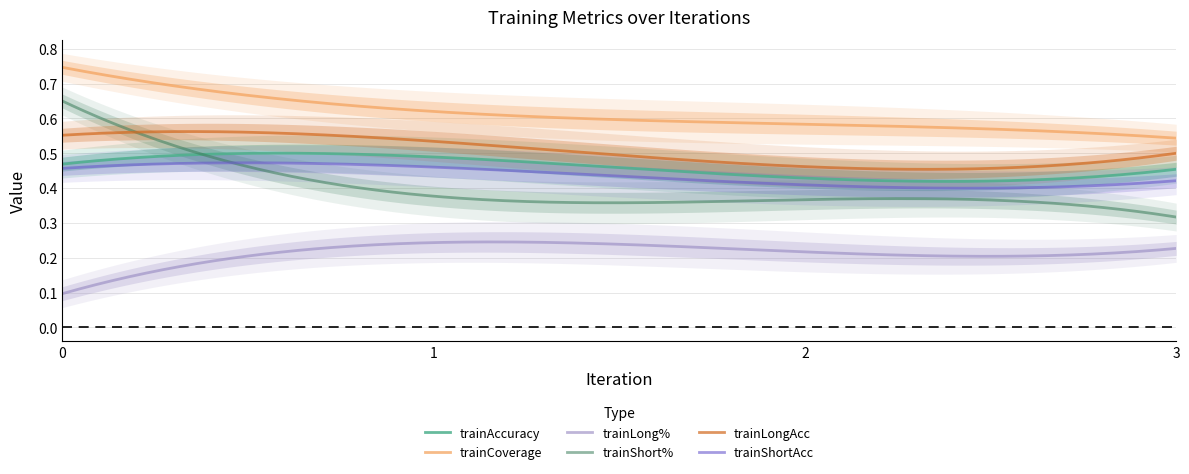

Reading left to right, list all the values displayed in this chart.

trainAccuracy: 0.5	0.5	0.4	0.5
trainCoverage: 0.7	0.6	0.6	0.5
trainLong%: 0.1	0.2	0.2	0.2
trainShort%: 0.7	0.4	0.4	0.3
trainLongAcc: 0.6	0.5	0.5	0.5
trainShortAcc: 0.5	0.5	0.4	0.4